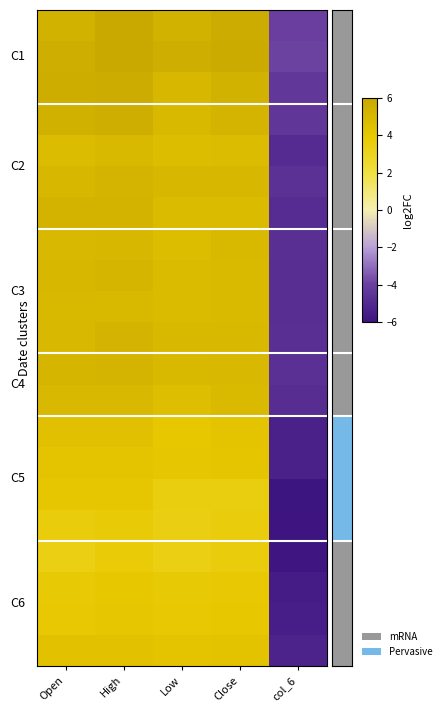

Count the number of data series in this chart.

21